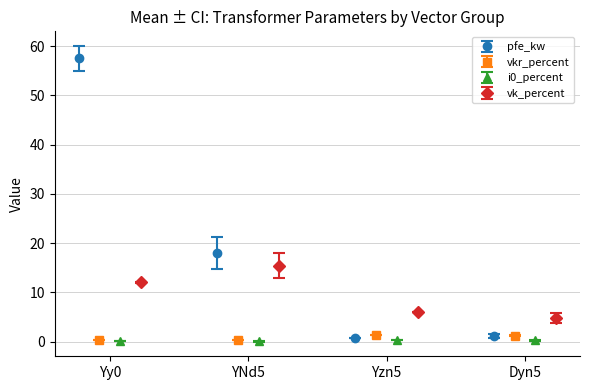

What is the difference between the highest and lowest values at 8?

5.7